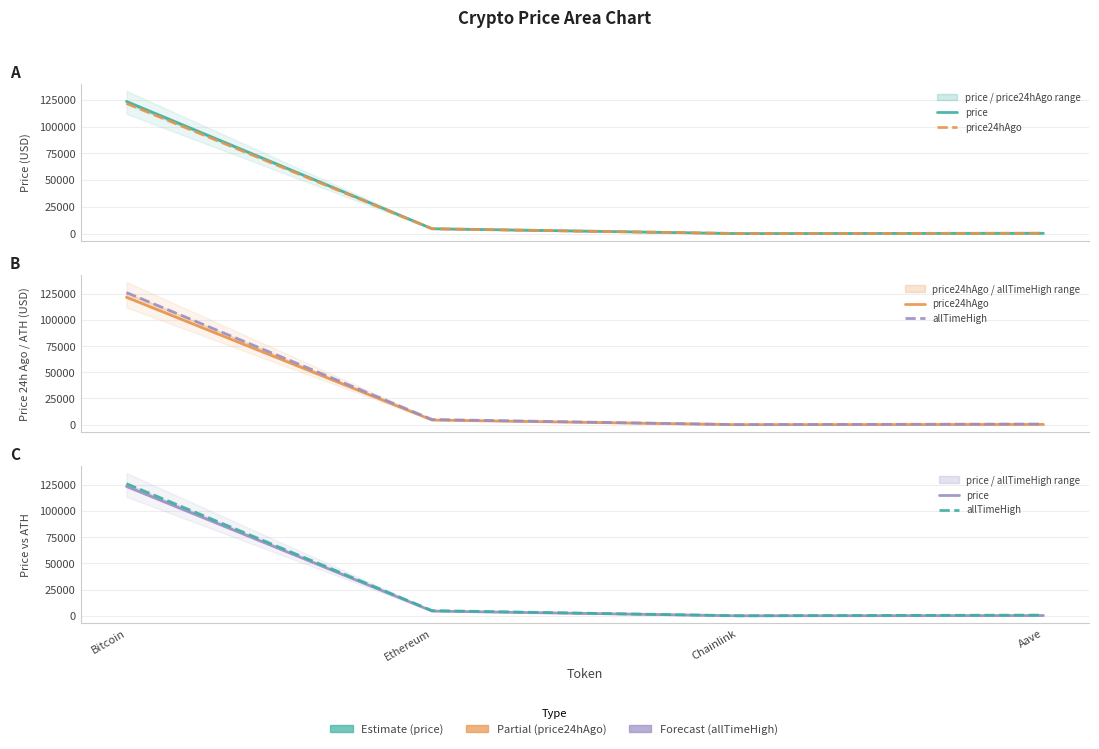

How many series are shown in this chart?

3